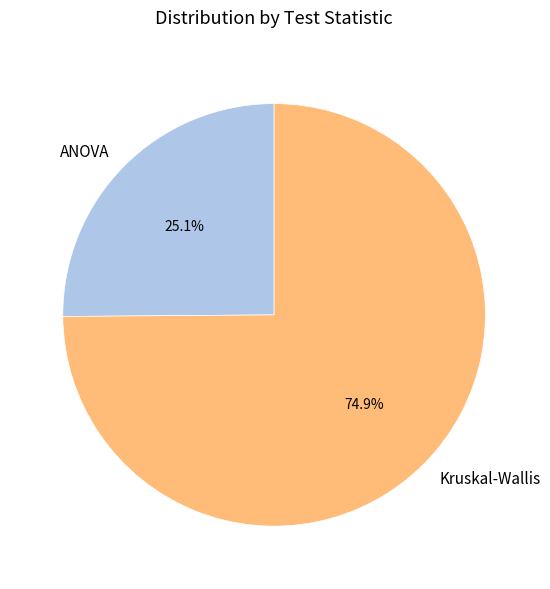

Which slice is the largest?

Kruskal-Wallis